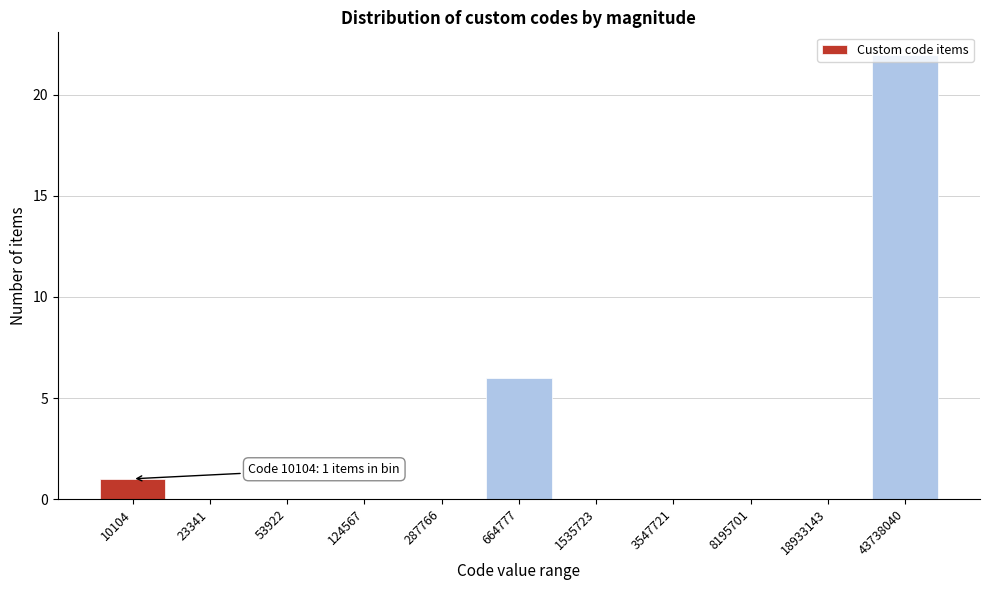

At which category does the chart reach its peak across all series?

43738040